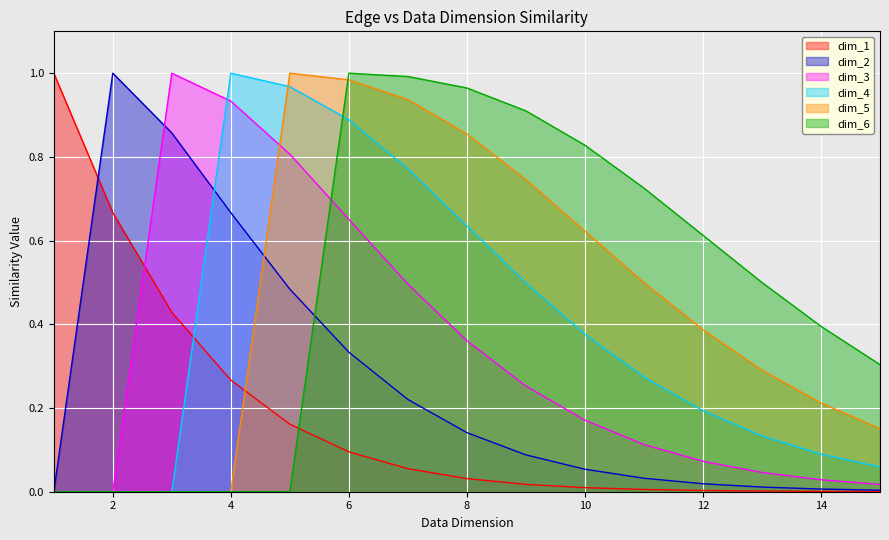

What is the difference between the highest and lowest values at 13?

0.5